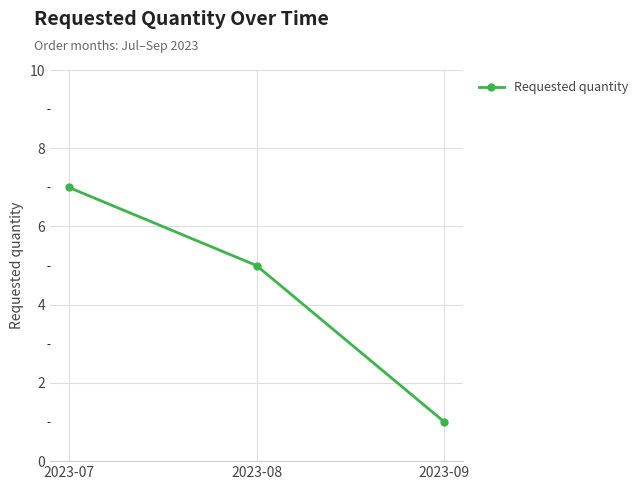

Between 2023-07 and 2023-08, which is larger?

2023-07